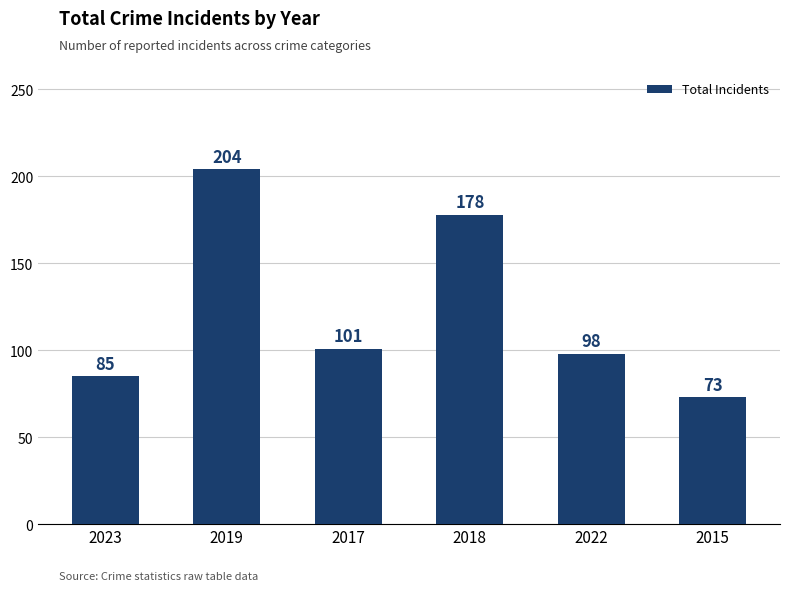

Rank the categories by value from lowest to highest.

2015, 2023, 2022, 2017, 2018, 2019